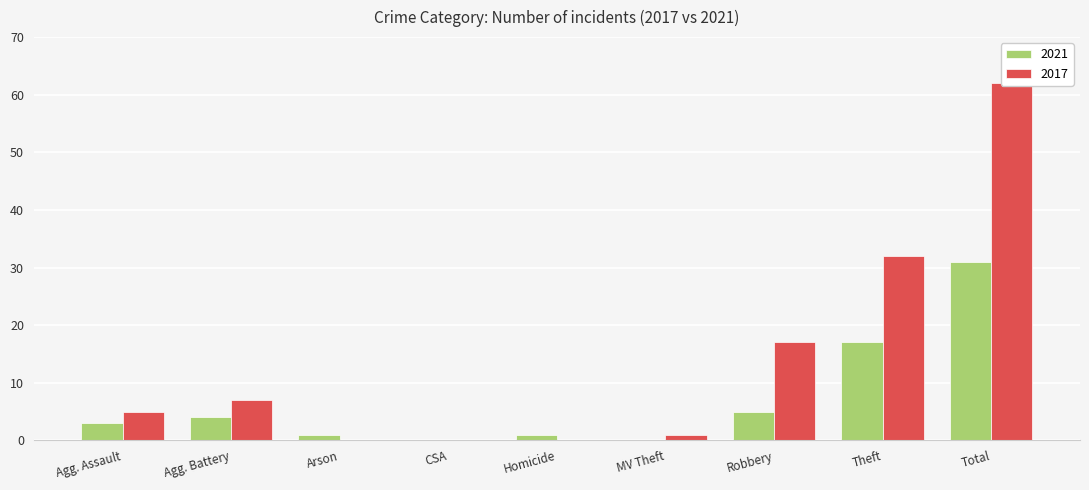

What is the value of the 2021 bar at the 8th from the left?

17